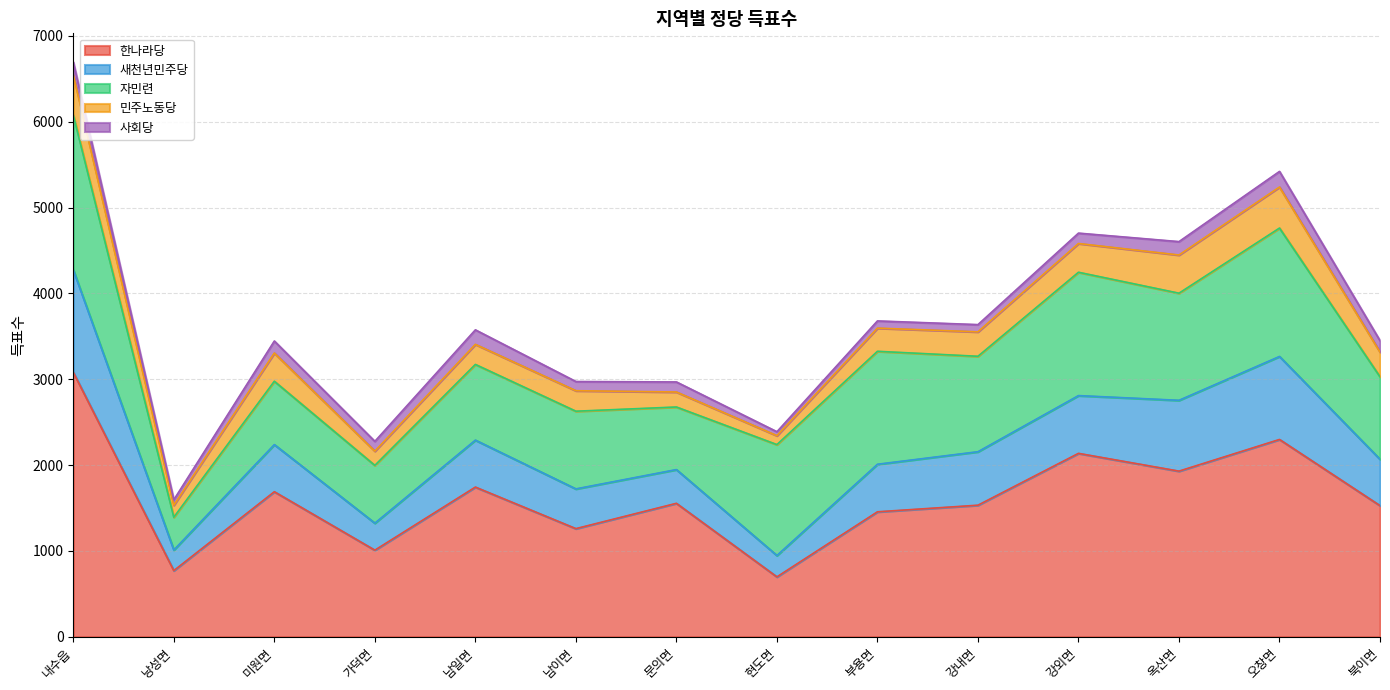

True or false: 새천년민주당 and 한나라당 cross at least once.

False